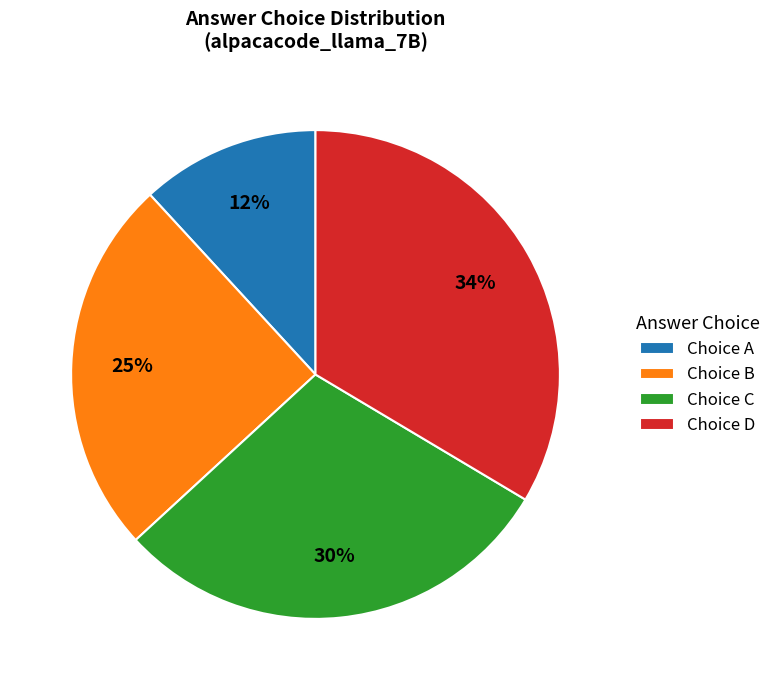

How many segments does this pie chart have?

4